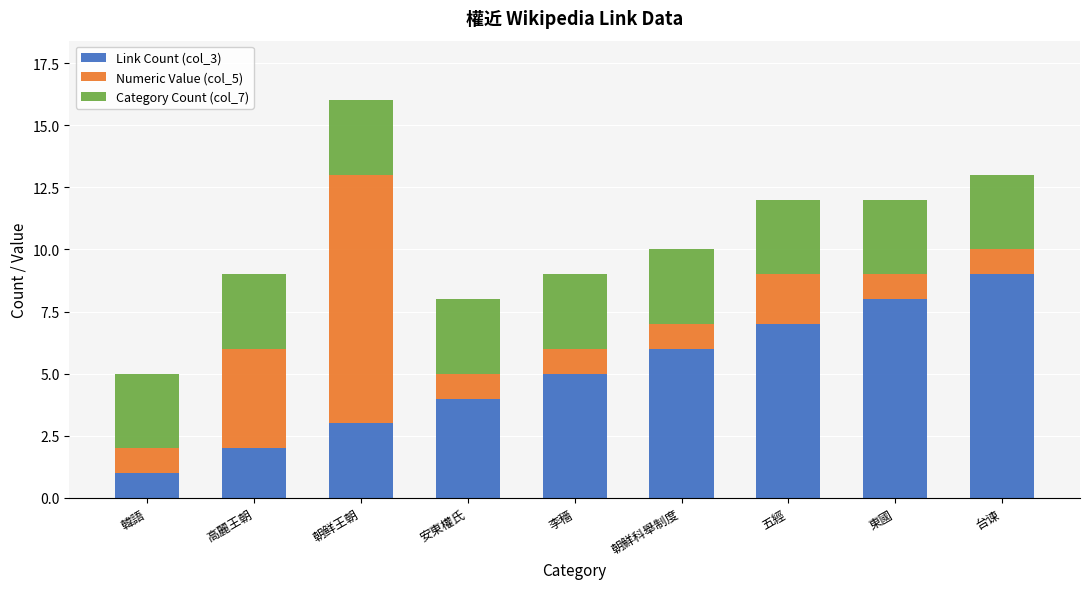

At which category is the sum across all series the highest?

朝鲜王朝